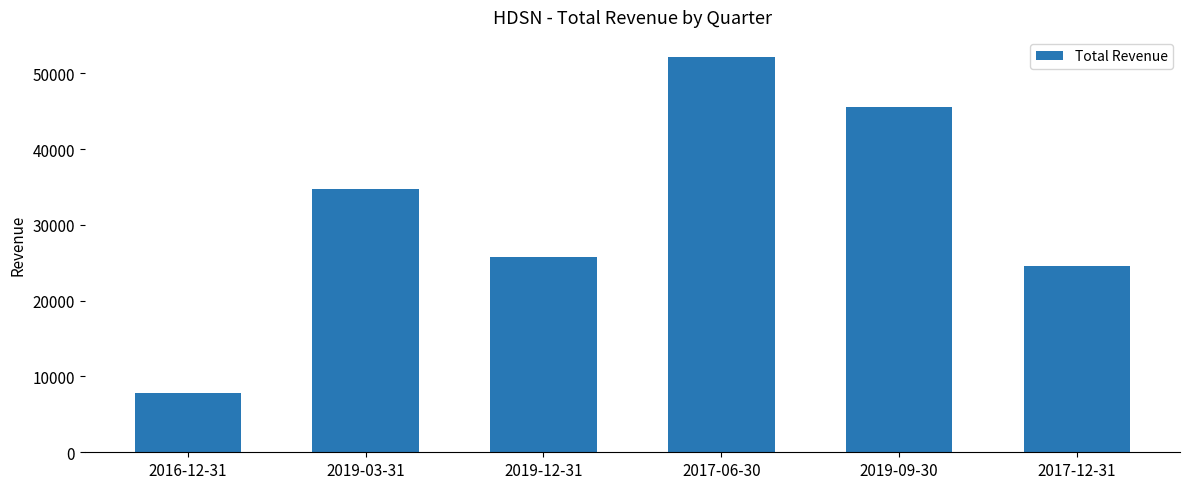

Reading right to left, transcribe all the data shown in this chart.

24600	45600	52200	25800	34700	7800